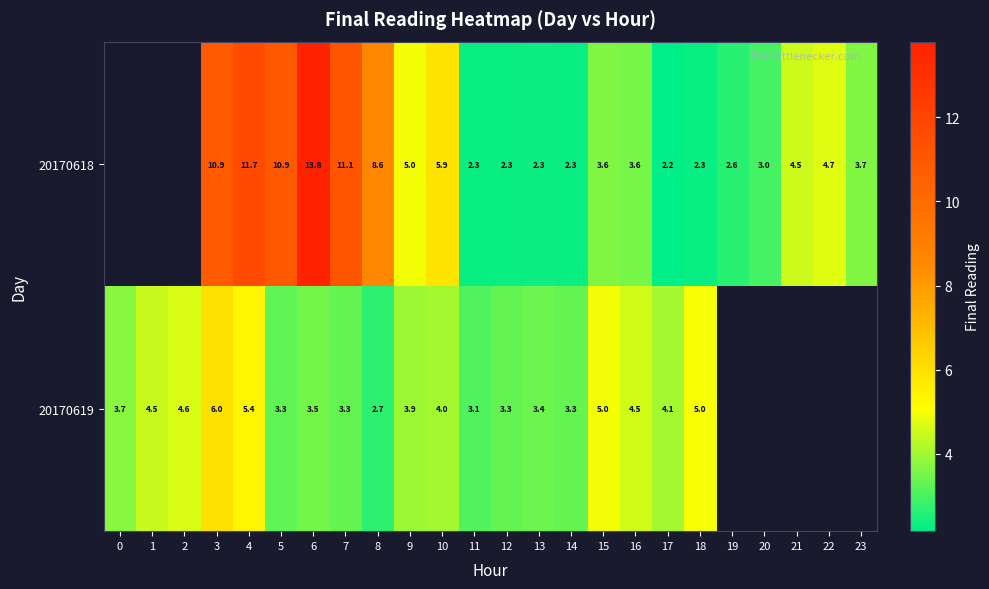

Is the value of 20170618 at 10 greater than the value of 20170619 at 14?

Yes